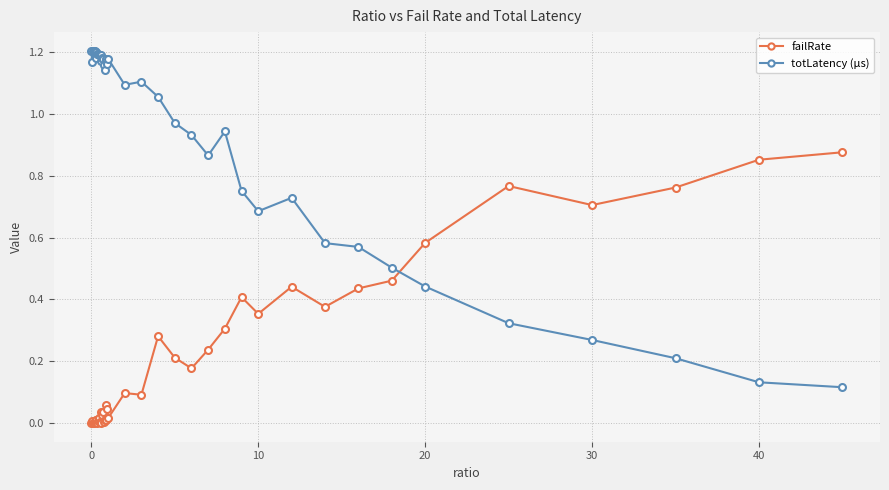

What is the sum of all totLatency (µs) values?

37.1